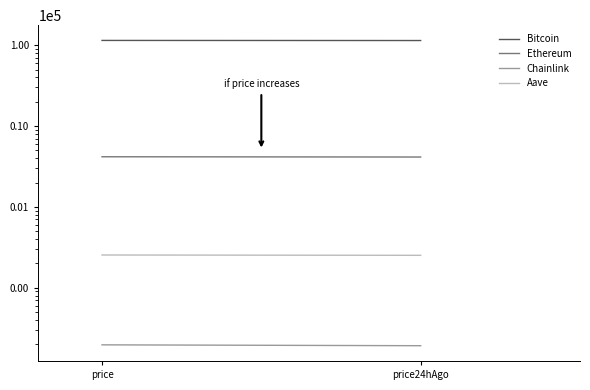

Reading left to right, list all the values displayed in this chart.

Bitcoin: price=114572.0	price24hAgo=114253.0
Ethereum: price=4169.8	price24hAgo=4138.2
Chainlink: price=19.7	price24hAgo=19.2
Aave: price=254.1	price24hAgo=251.7